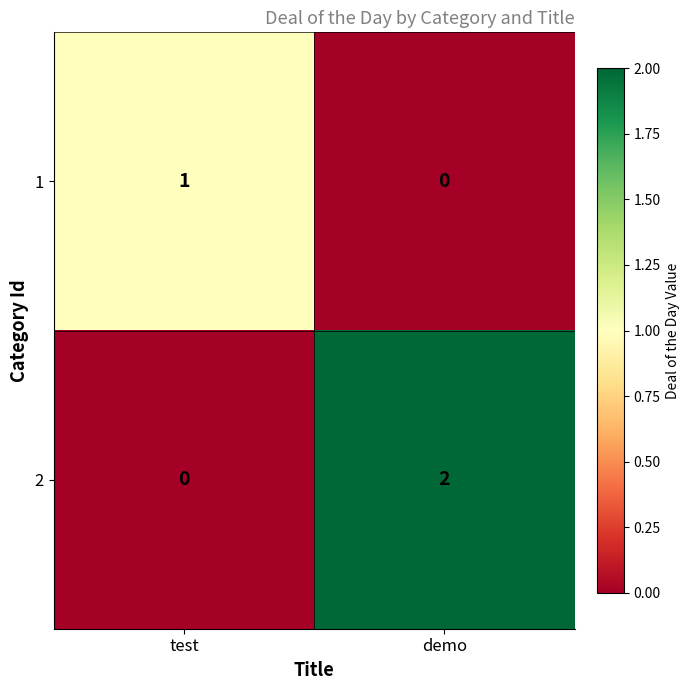

Reading right to left, what are all the values shown in this chart?

1: demo=0	test=1
2: demo=2	test=0